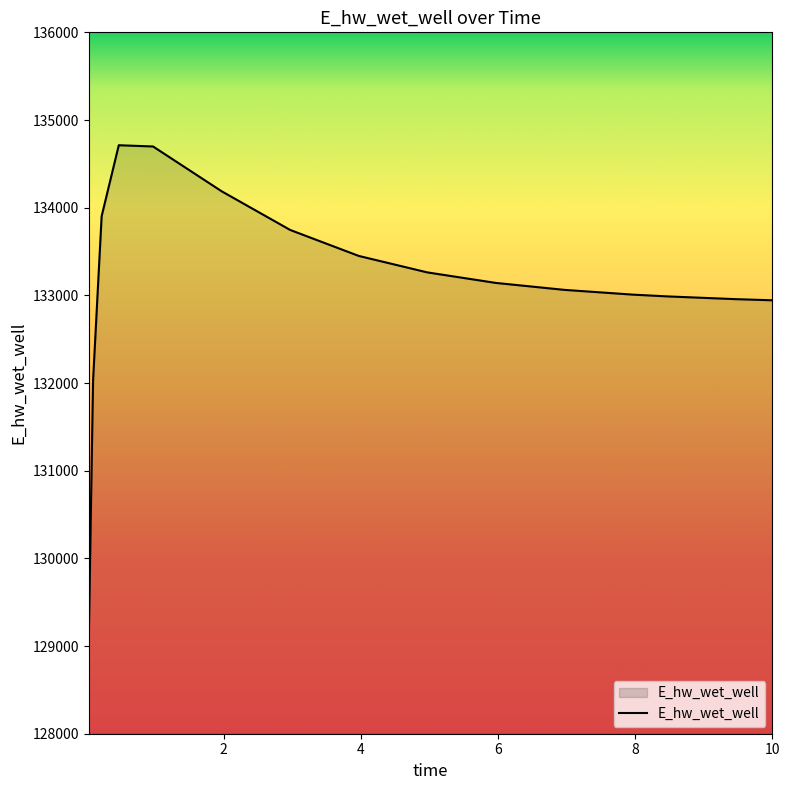

What is the difference between the maximum and minimum values?

5610.6